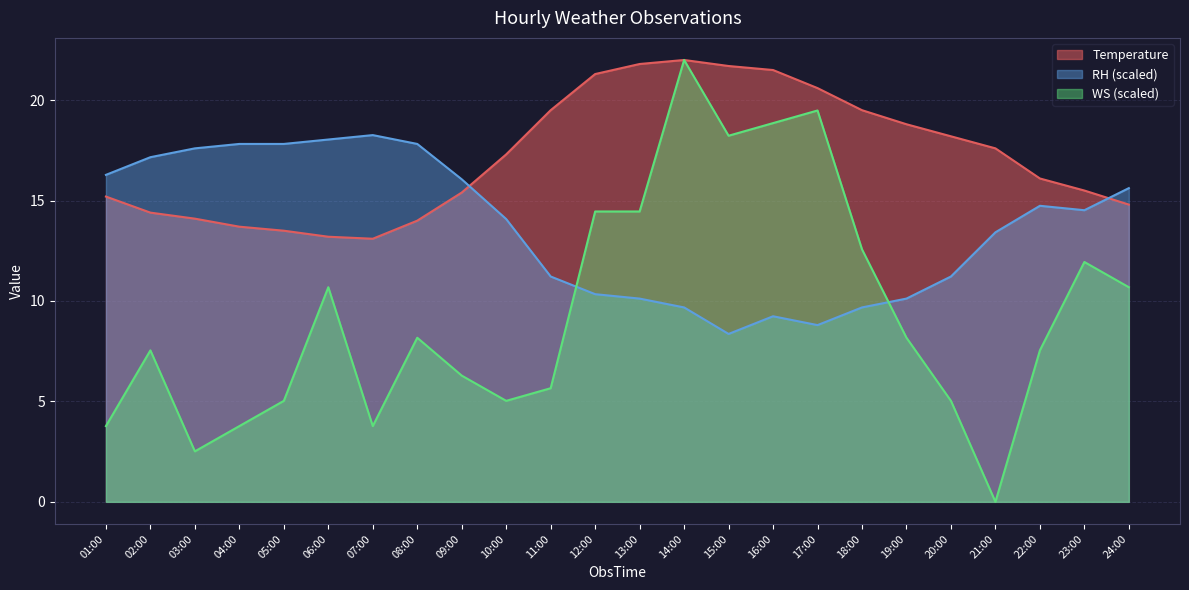

Between 11:00 and 10:00, which is larger?

11:00